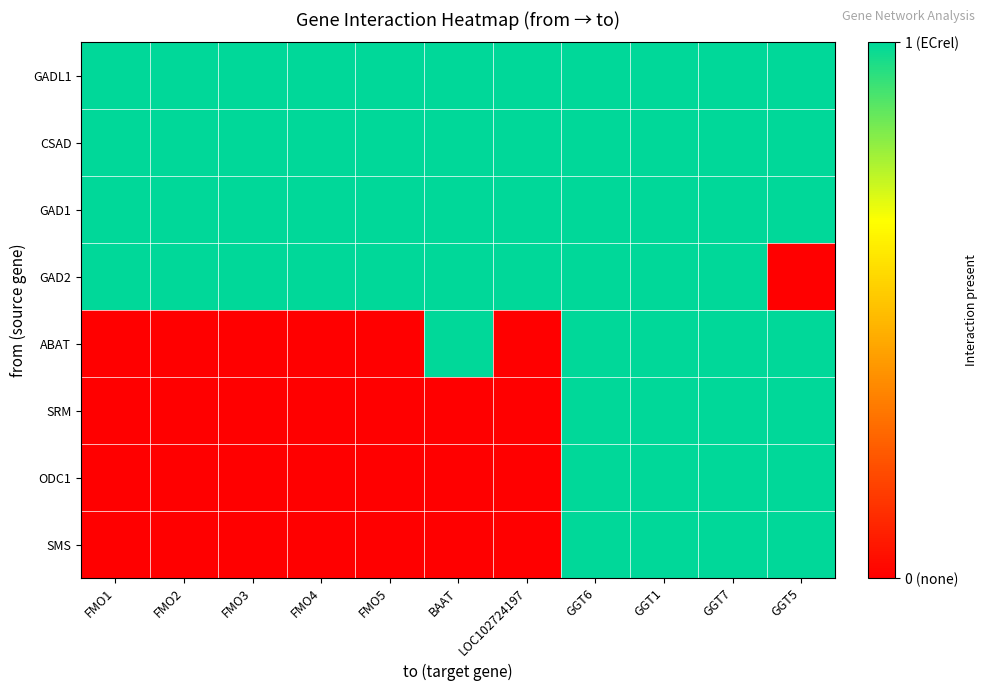

Which series changed the most between BAAT and GGT1?

SRM